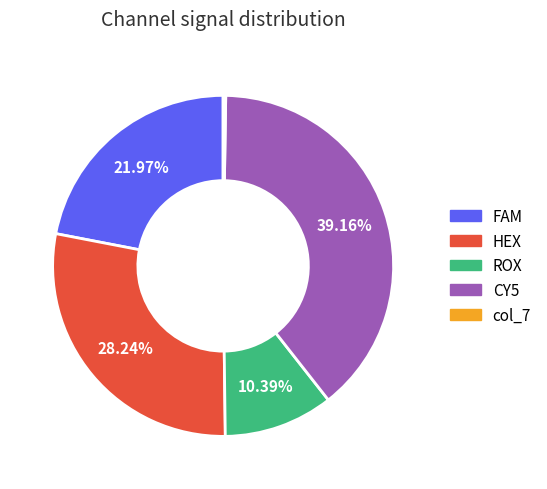

Is there a majority slice in this chart?

No